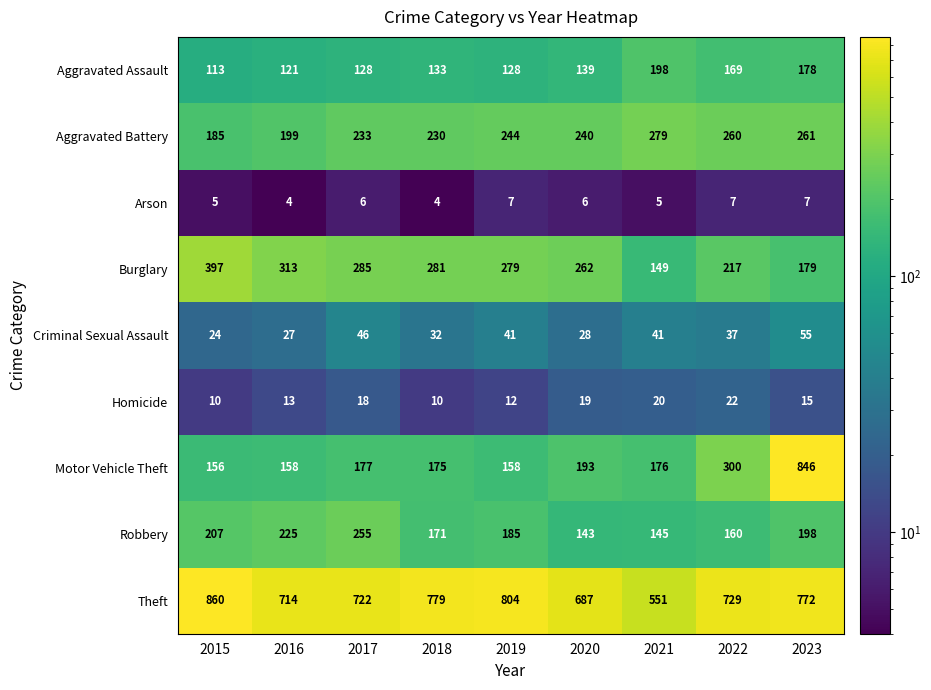

What is the difference between the Theft values at 2023 and 2018?

7